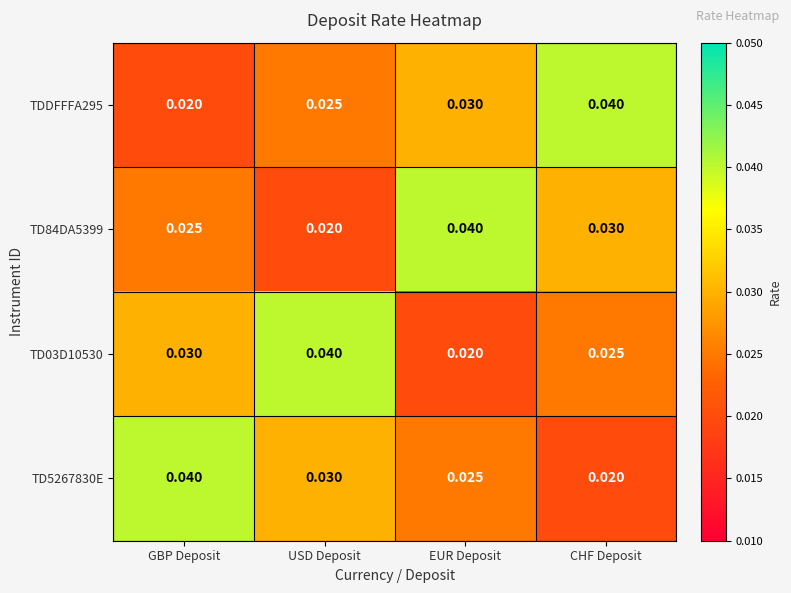

At which label is TDDFFFA295 closest to 0?

GBP Deposit